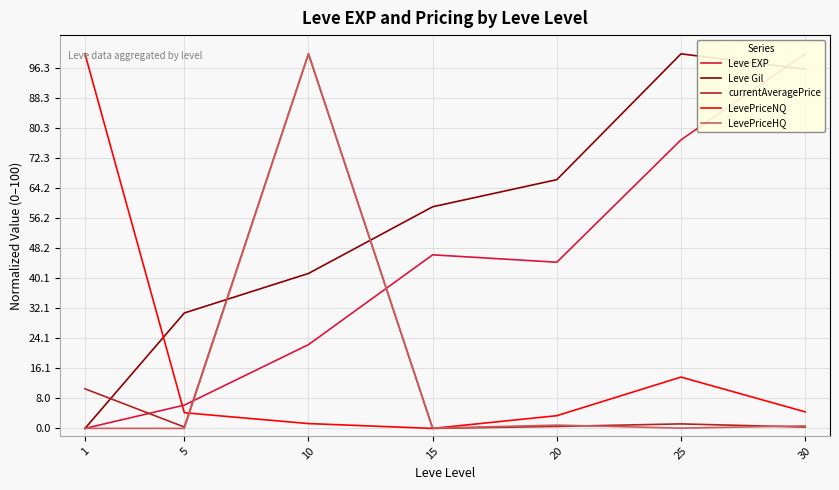

Which label corresponds to the smallest value in the chart?

1